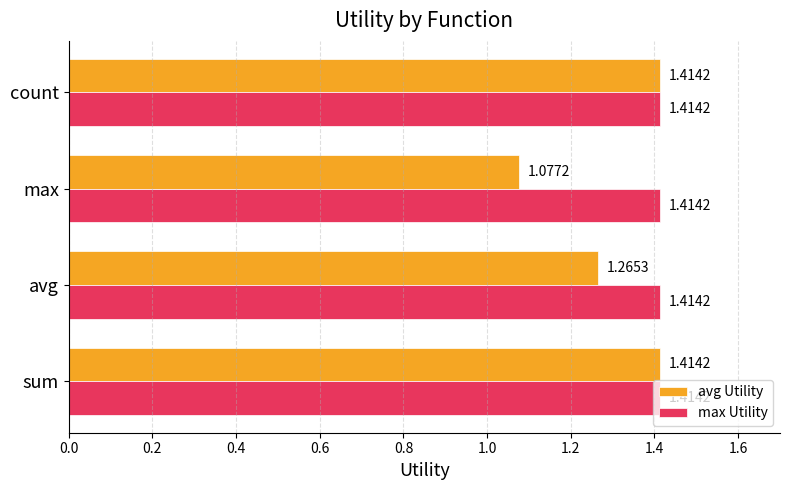

Which series has the largest total across all categories?

max Utility